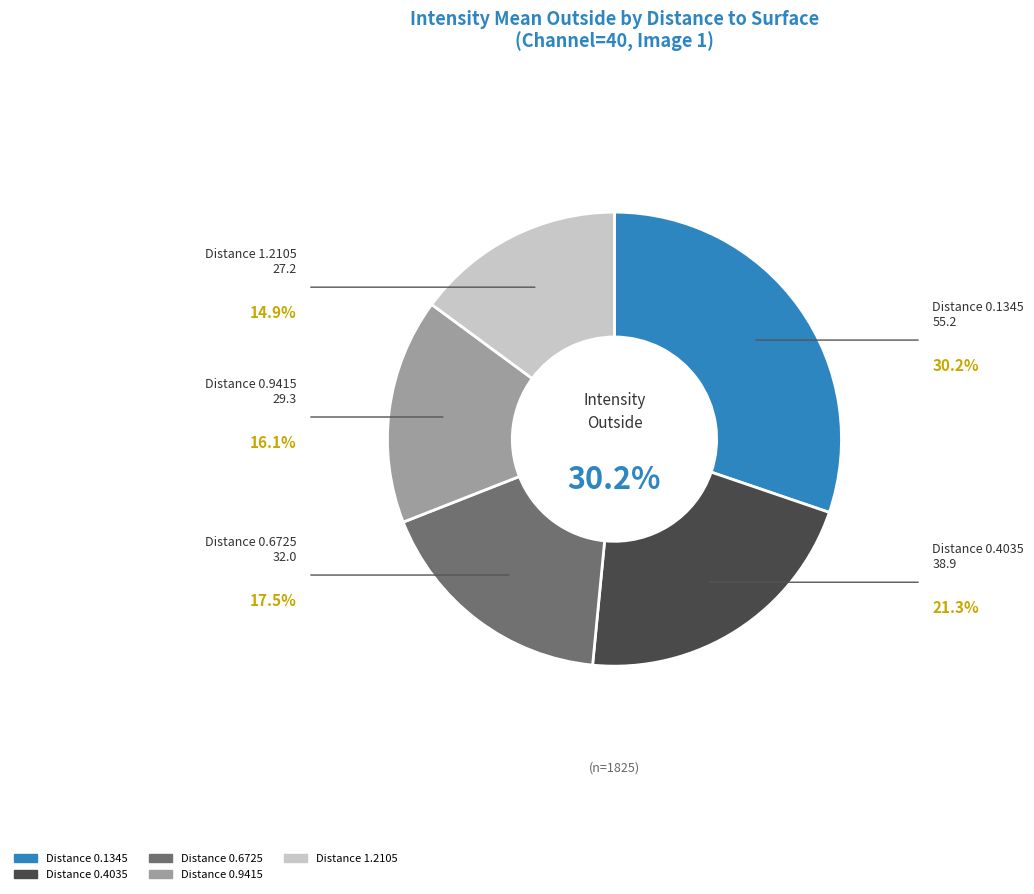

What is the ratio of the value at 0.9415 to the value at 1.2105?

1.1